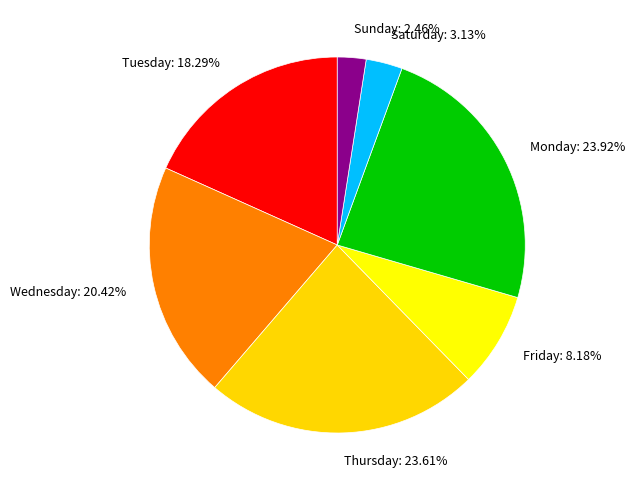

Is it true that Saturday is 15% of the pie?

False